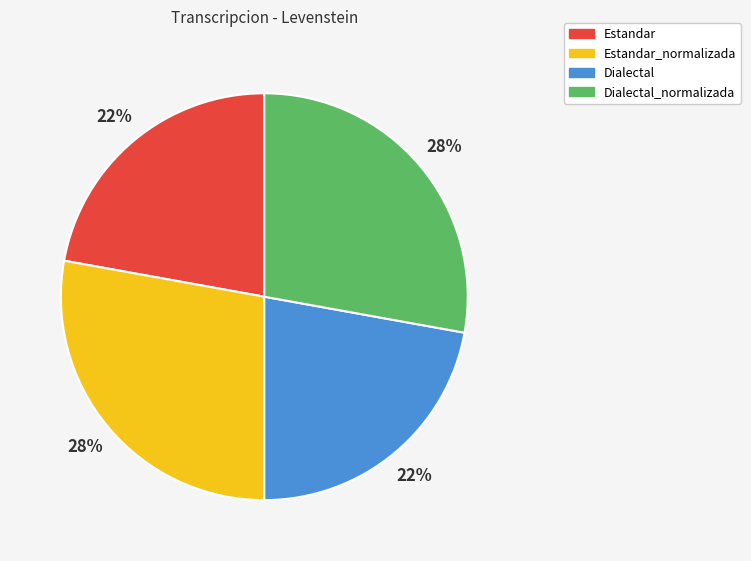

What percentage is the Dialectal_normalizada slice, to the nearest percent?

28%